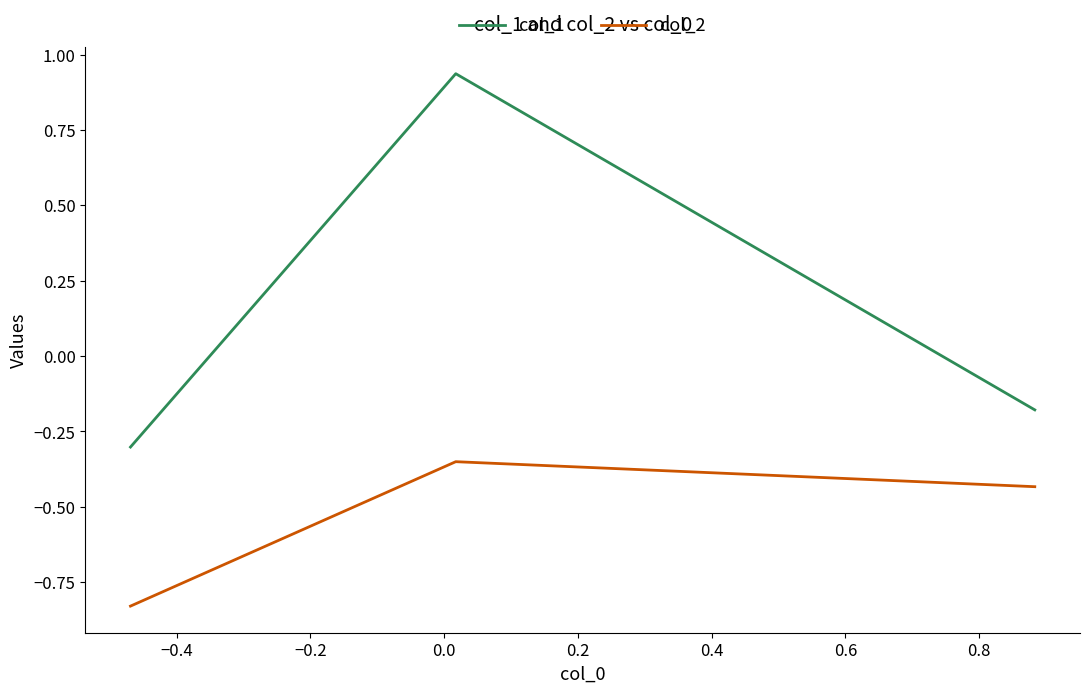

What are all the series names shown in the legend?

col_1, col_2